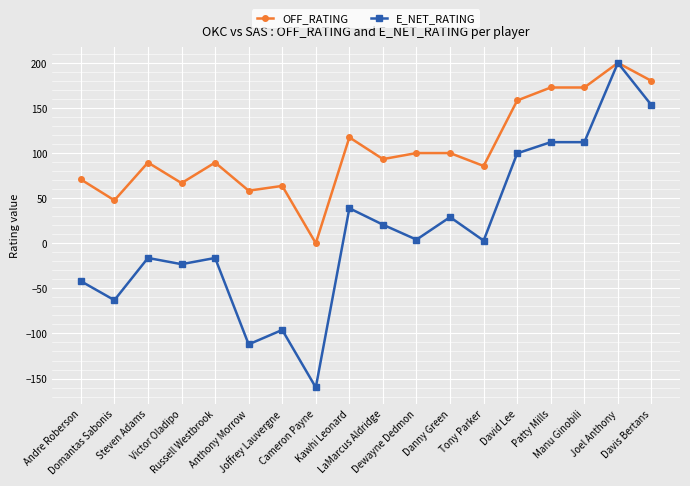

List the series in order of their overall mean, lowest first.

E_NET_RATING, OFF_RATING